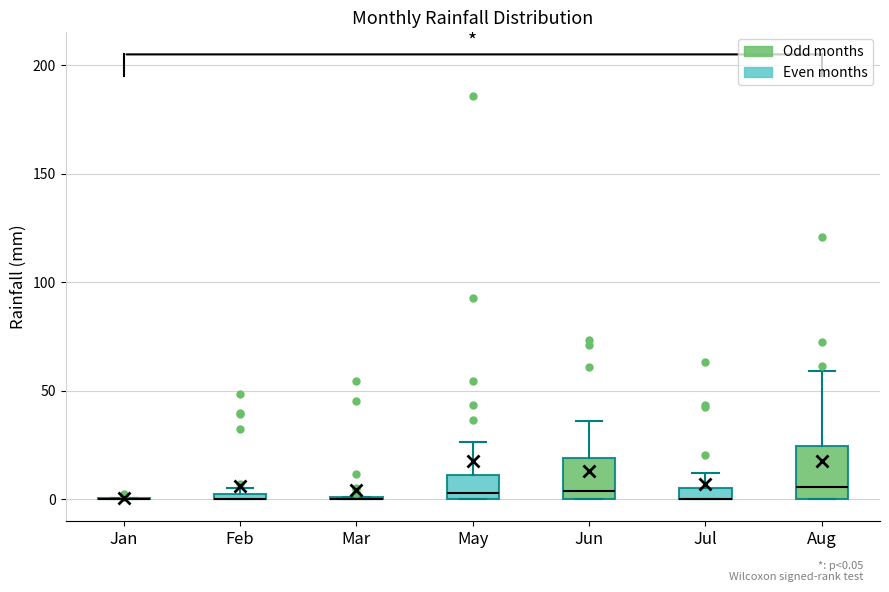

Comparing the boxes themselves (not the whiskers), which one is the tallest?

Aug